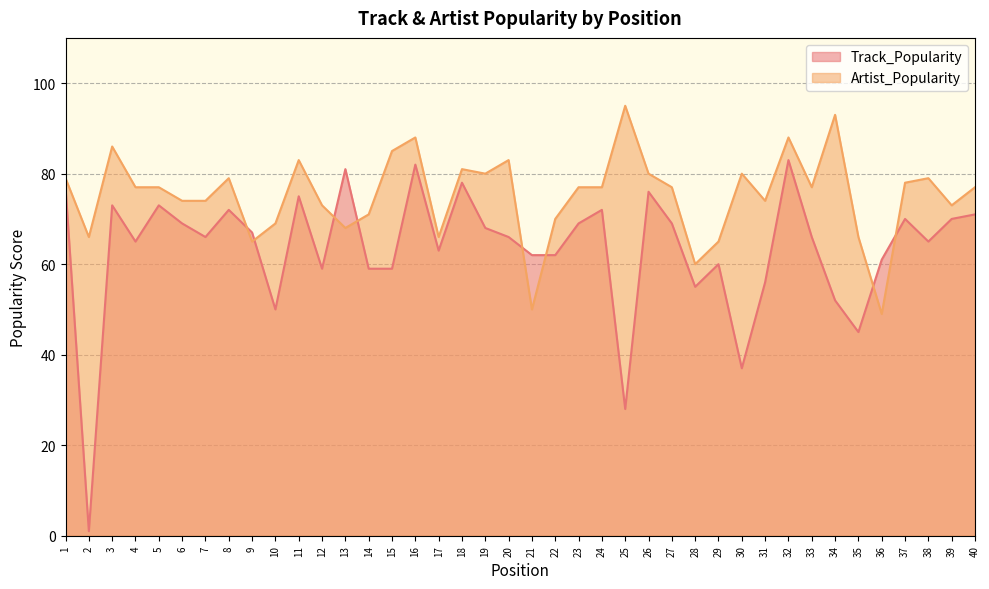

What is the greatest value displayed?

95